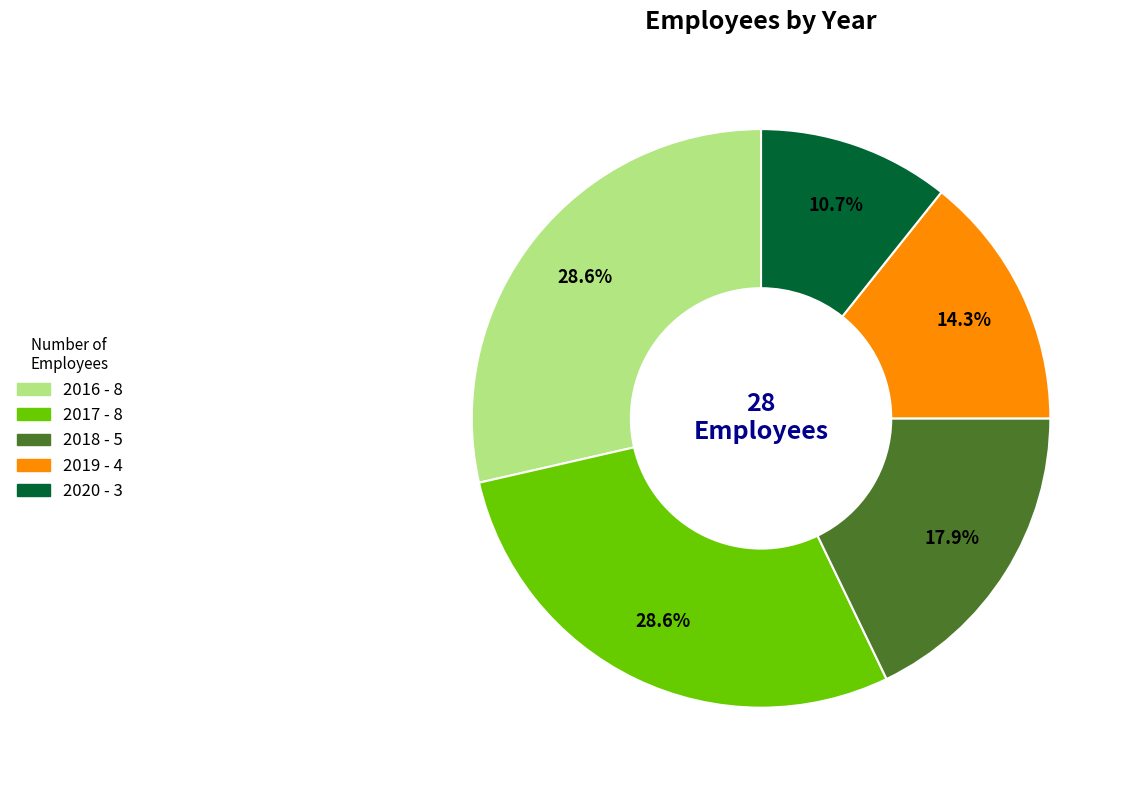

Which slice is the smallest?

2020